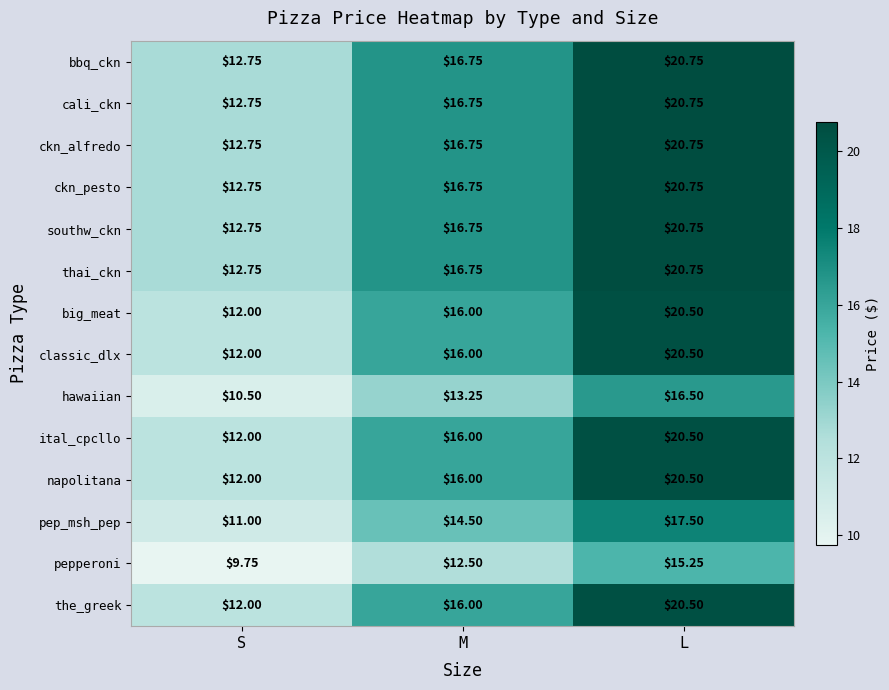

At how many categories does at least one series exceed 13?

2